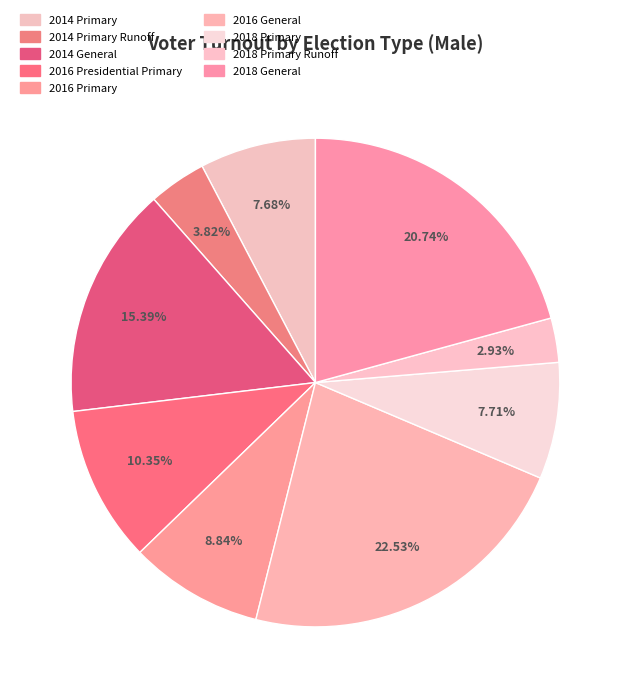

To the nearest percent, what portion does 2014 Primary represent?

8%